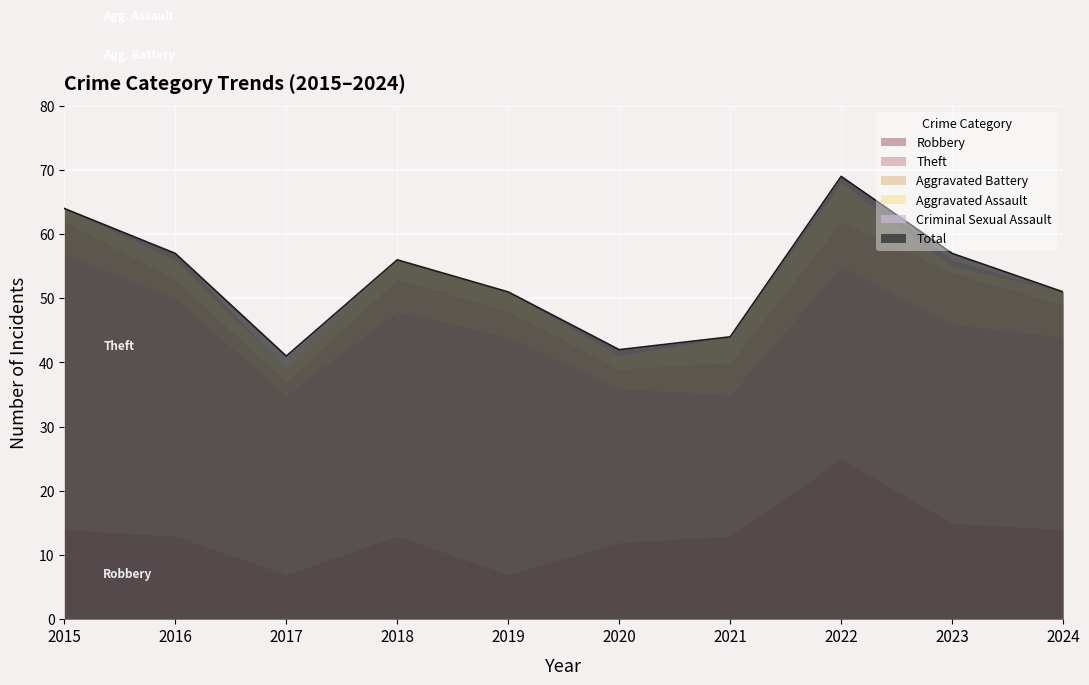

What is the spread (max minus min) of values at 2017?

28